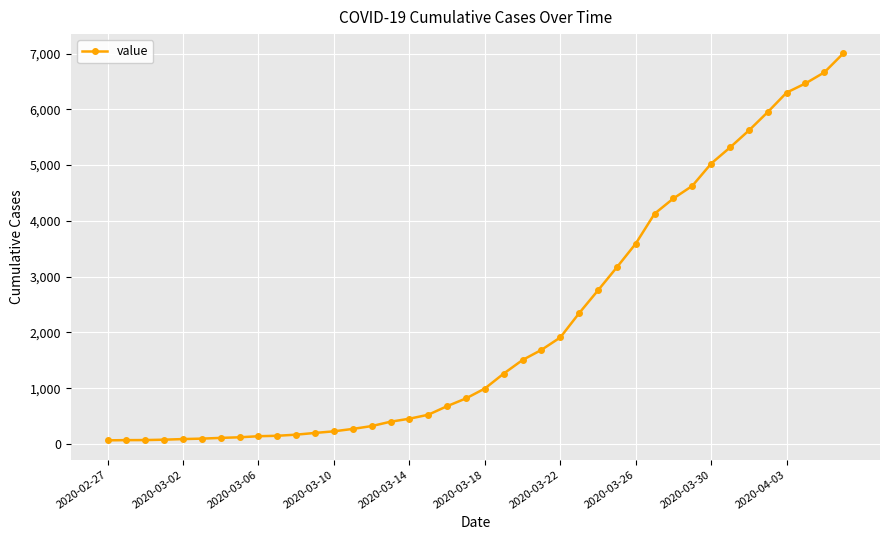

What is the average value?

2144